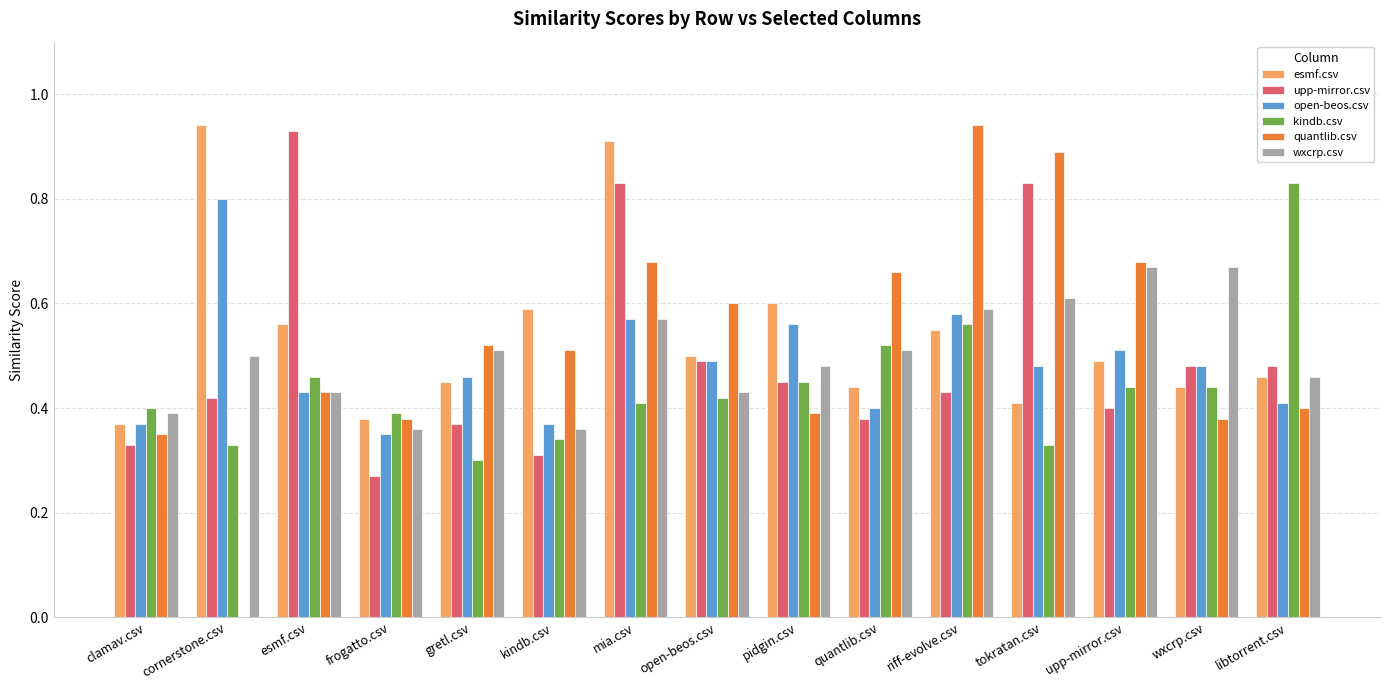

Which series changed the most between frogatto.csv and libtorrent.csv?

kindb.csv